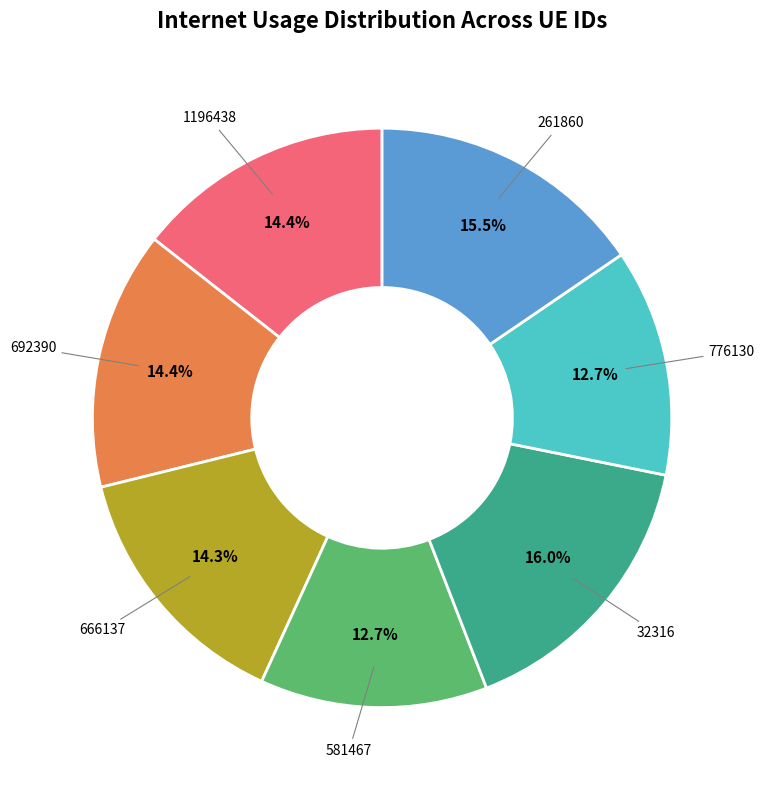

To the nearest percent, what is the difference between the largest and smallest slice percentages?

3%